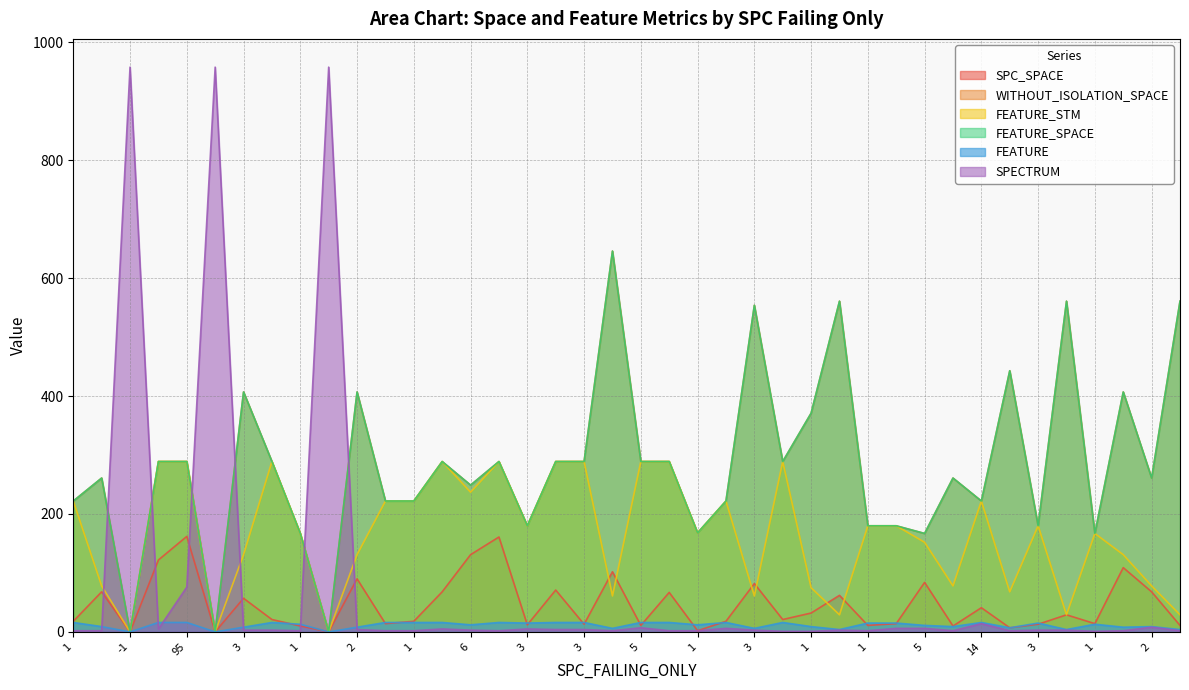

Between 2 and 3, which is larger?

2